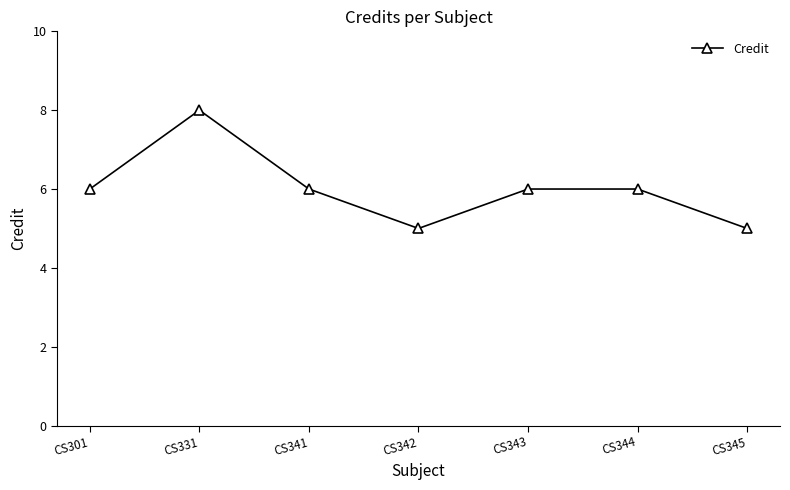

How many values are between 5 and 6?

6